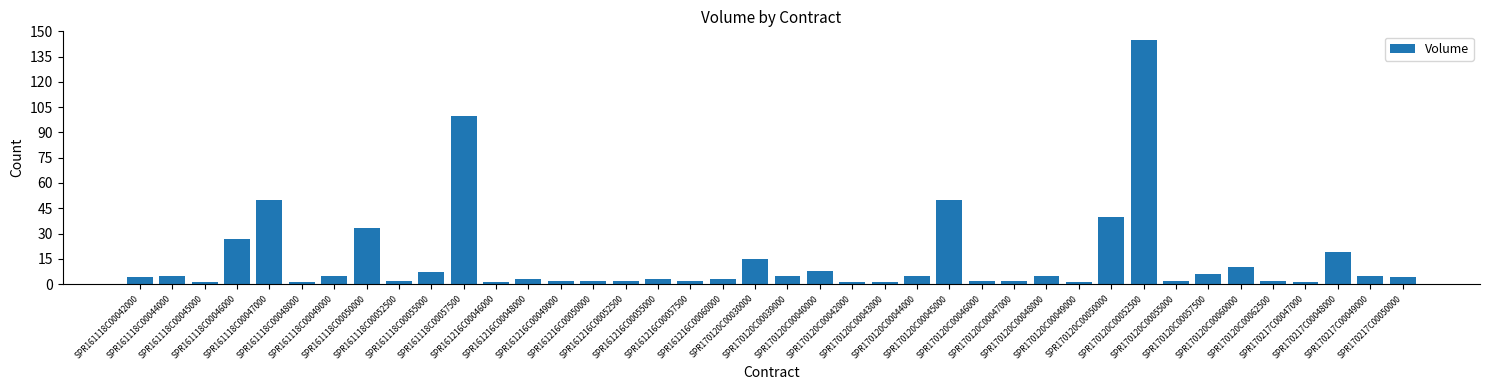

What is the sum of all values?

582